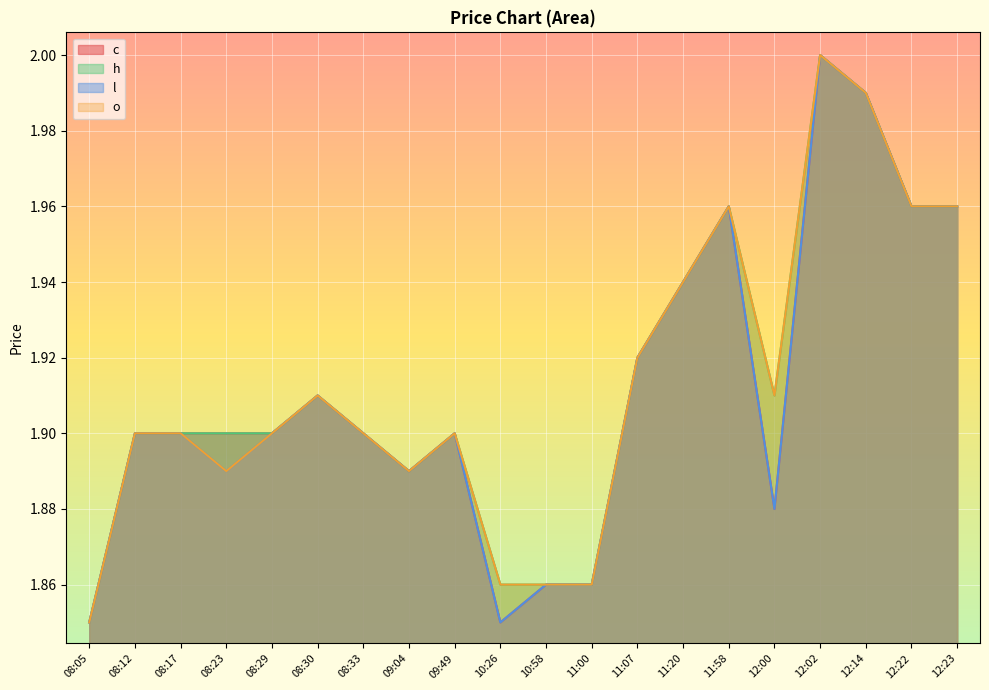

Is it true that c equals 2.0 at 12:02?

True